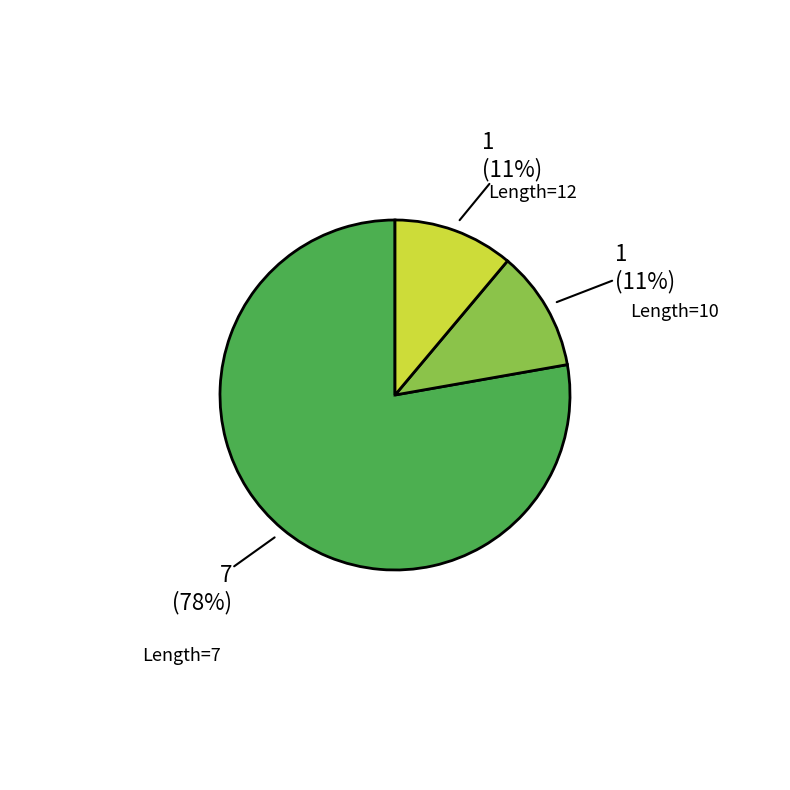

Is there a majority slice in this chart?

Yes